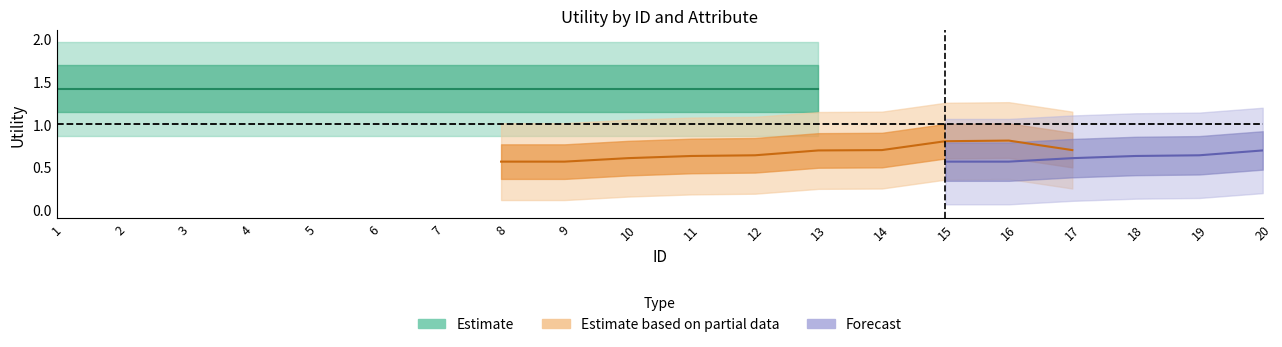

What is the difference between the second highest and second lowest values in the estimate_partial series?

0.2